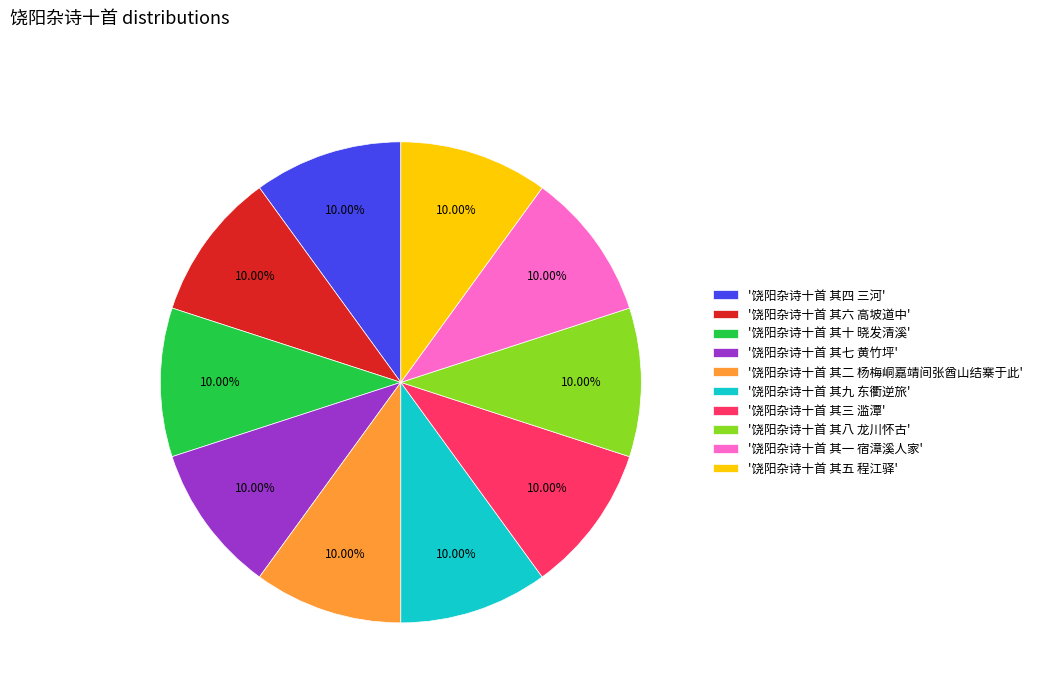

Combined, do '饶阳杂诗十首 其六 高坡道中' and '饶阳杂诗十首 其七 黄竹坪' account for over 50%?

No